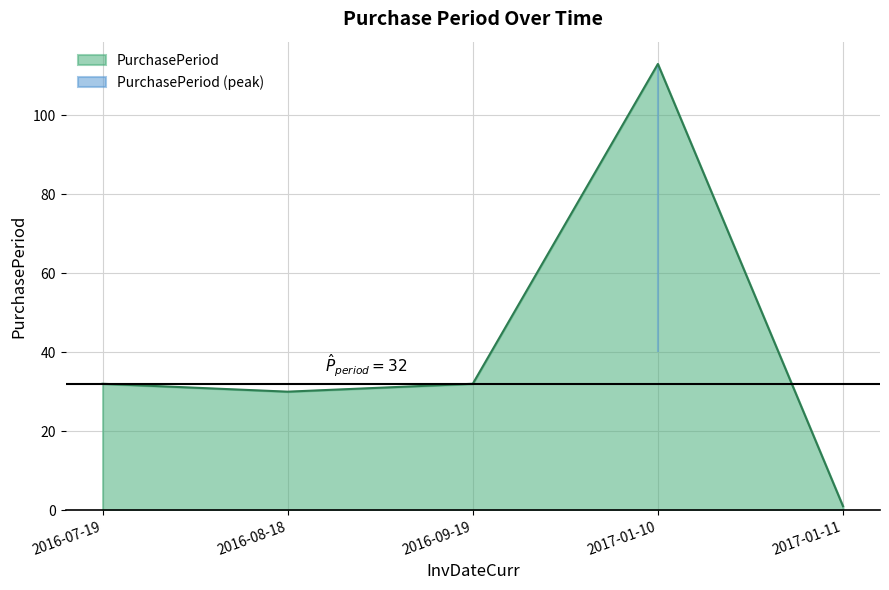

Where does the data first go above 32?

2017-01-10